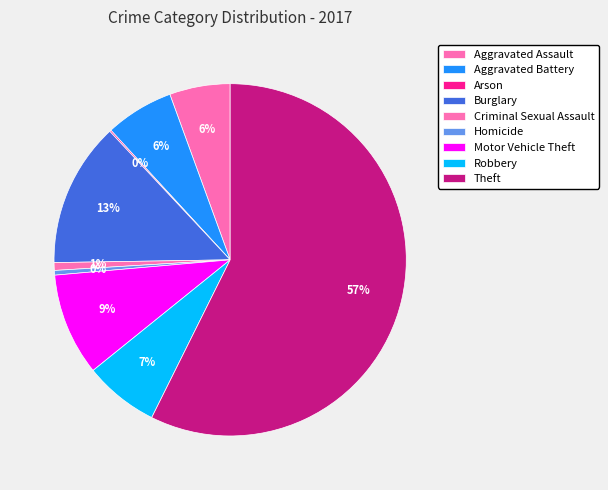

What percentage is the Aggravated Assault slice, to the nearest percent?

6%